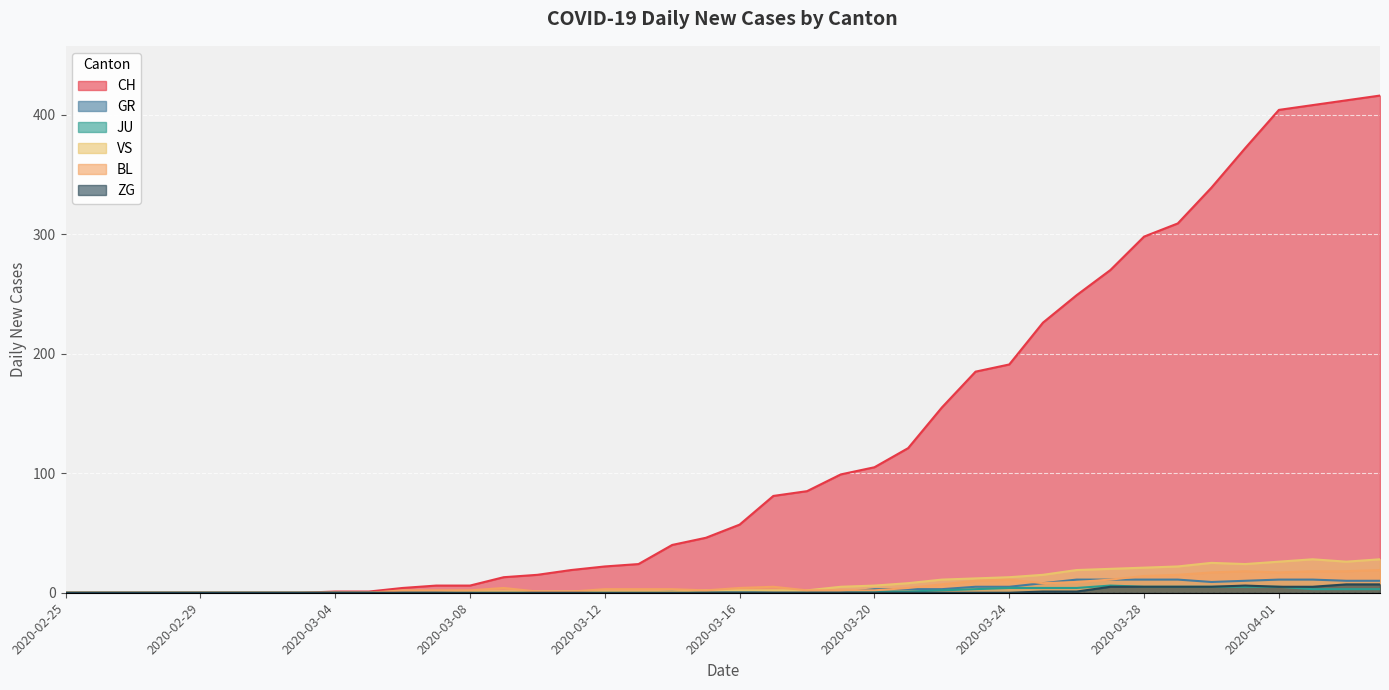

Which series changed the most between 2020-03-01 and 2020-03-30?

CH